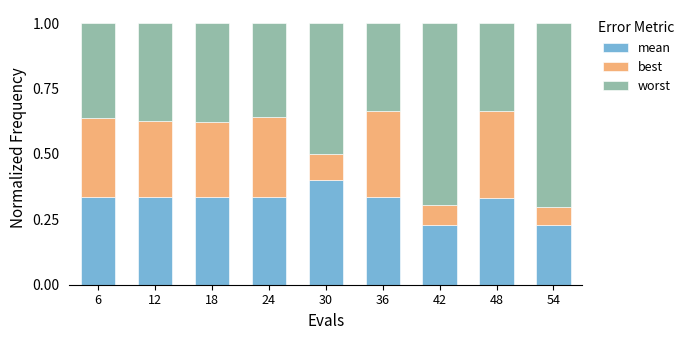

What is the total value across all series at 18?

1.0